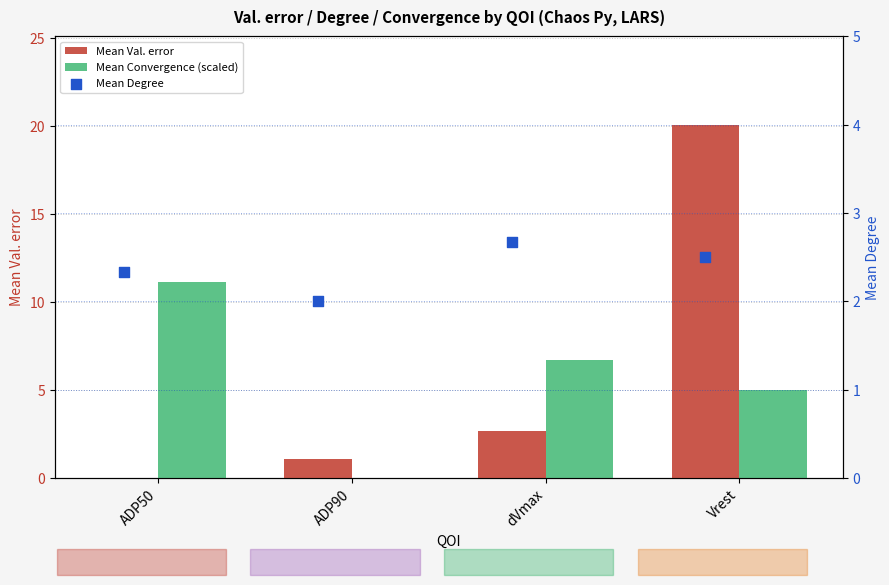

Which series has the widest spread of Y values?

Mean Val. error